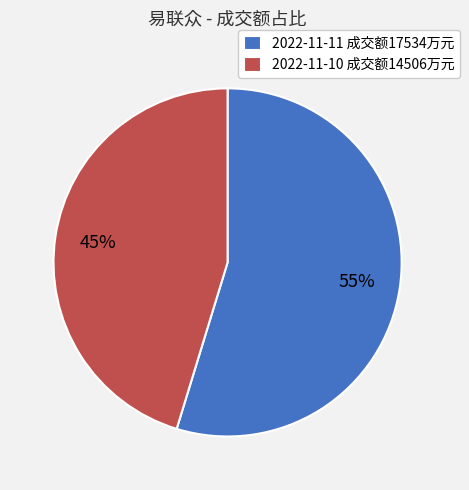

Is there a majority slice in this chart?

Yes